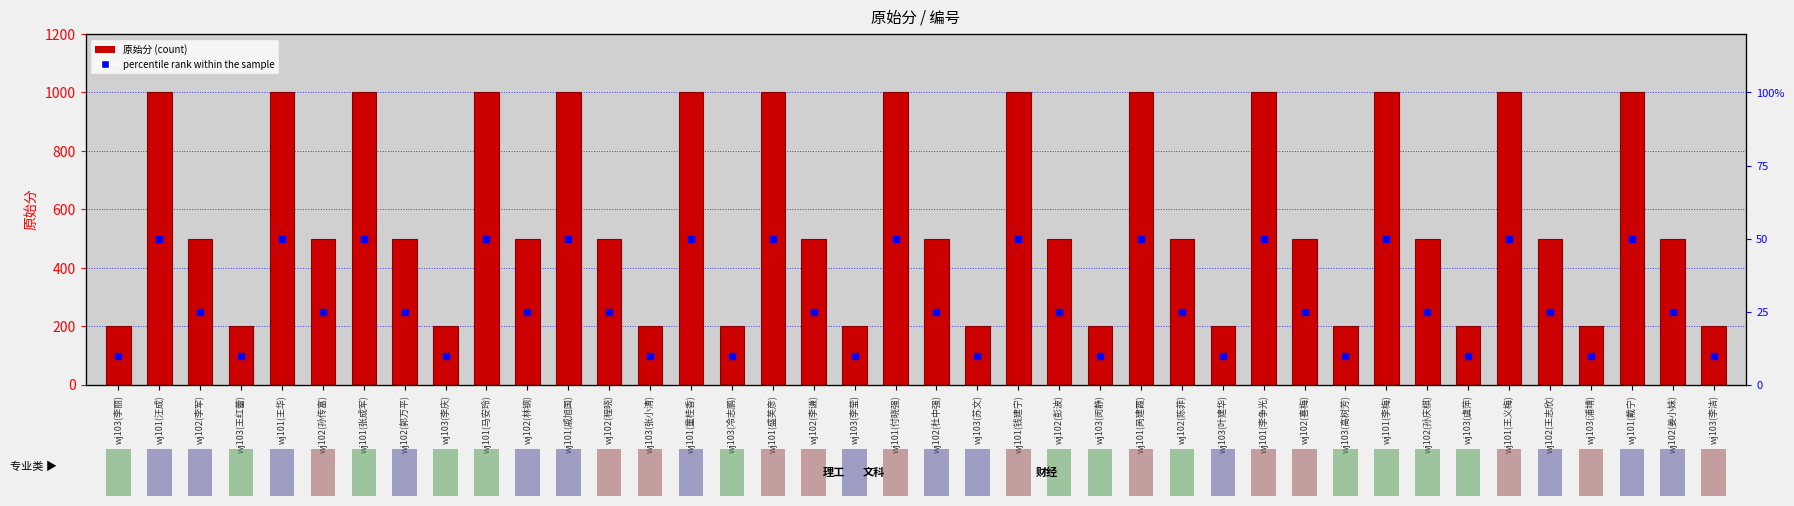

Which series has the largest total across all categories?

原始分